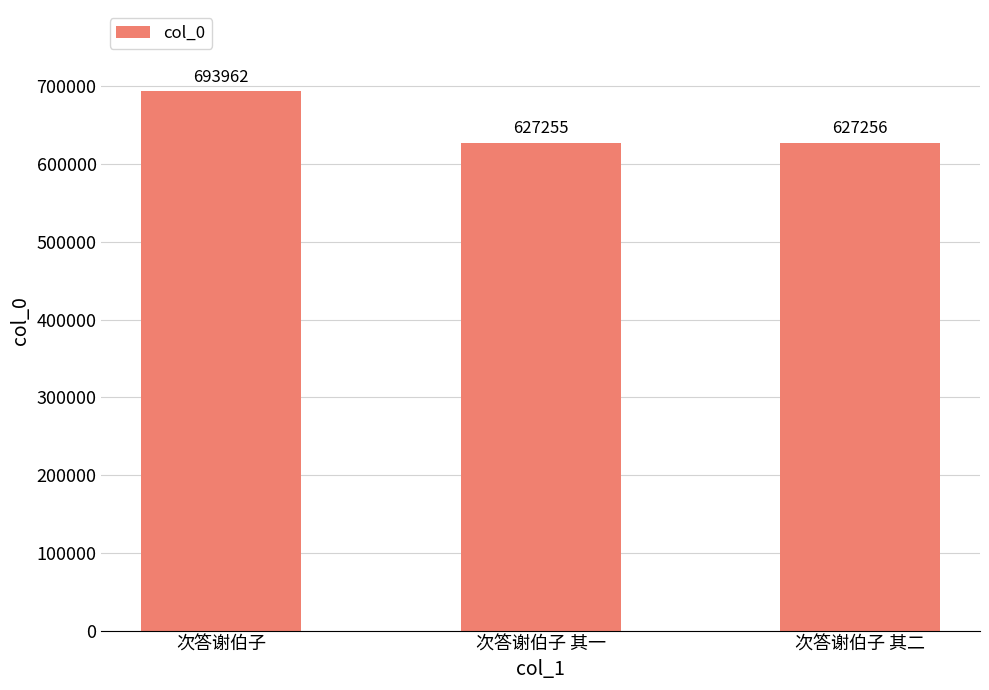

The value at 次答谢伯子 其二 is 356733. True or false?

False